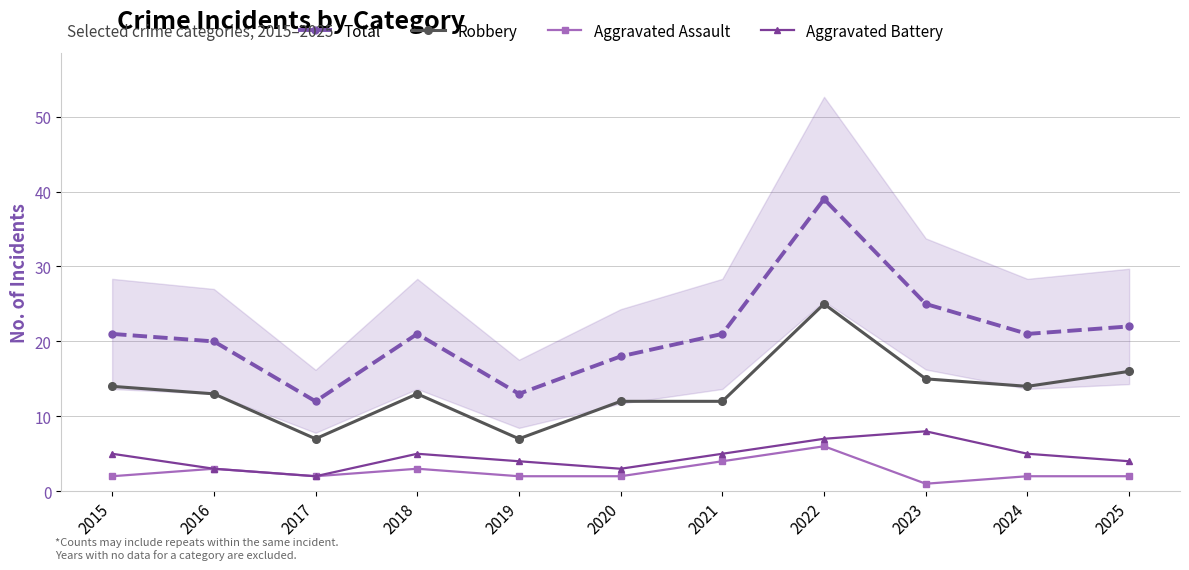

In Robbery, how many points are lower than both neighbors (excluding endpoints)?

3